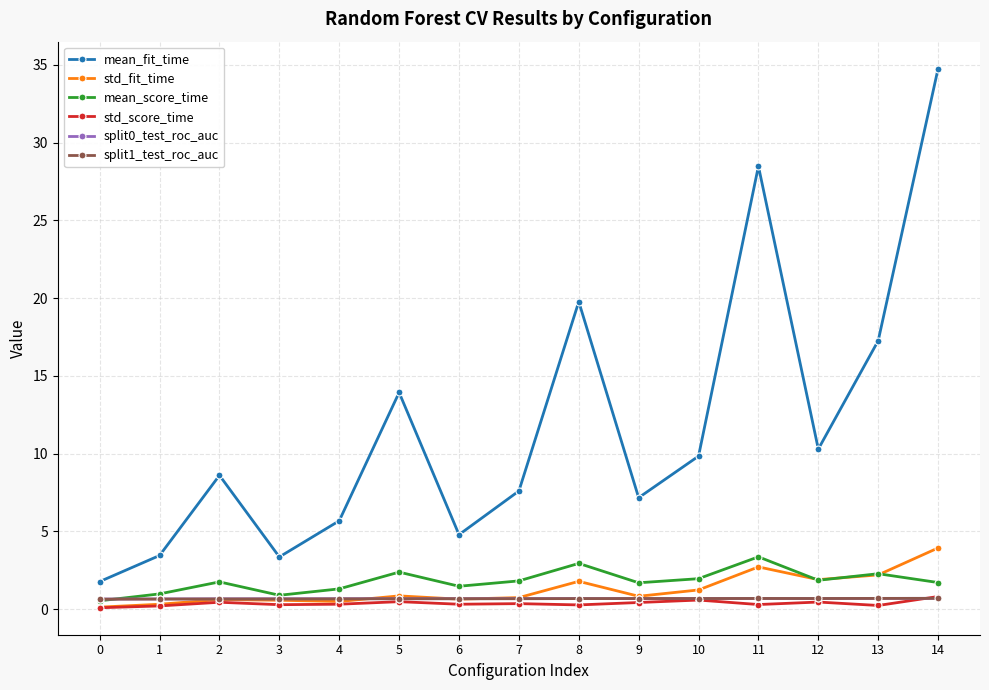

At which category does mean_fit_time reach its first local peak?

2